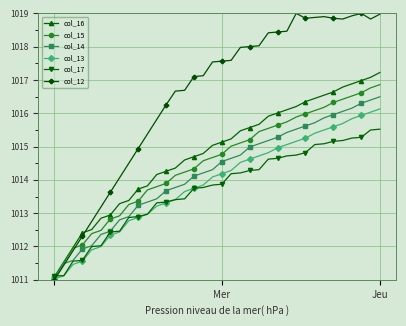

Is this an area chart (filled region under the line)?

No